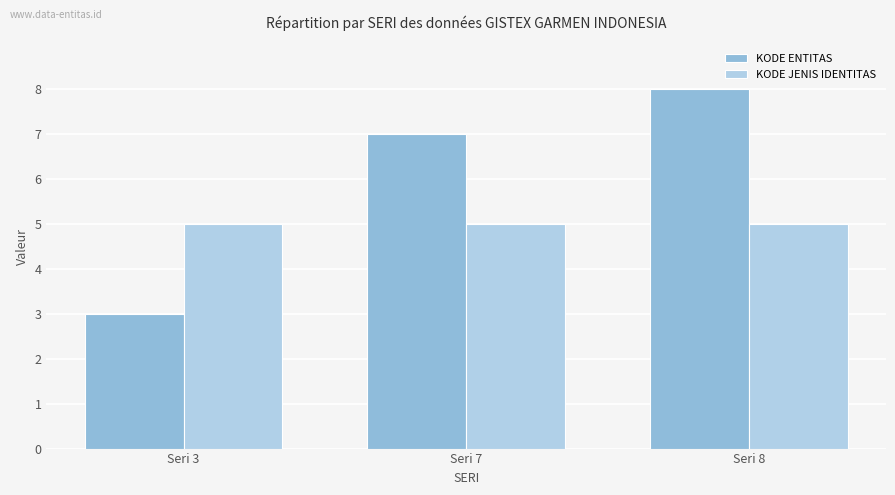

True or false: KODE JENIS IDENTITAS has a value of 5 at Seri 8.

True